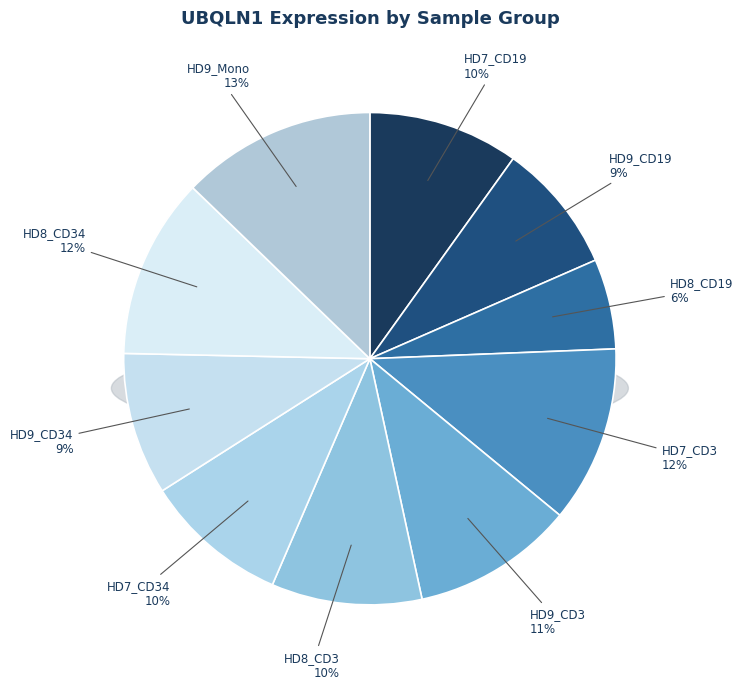

Do HD8_CD19 and HD7_CD3 together represent more than half of the pie?

No